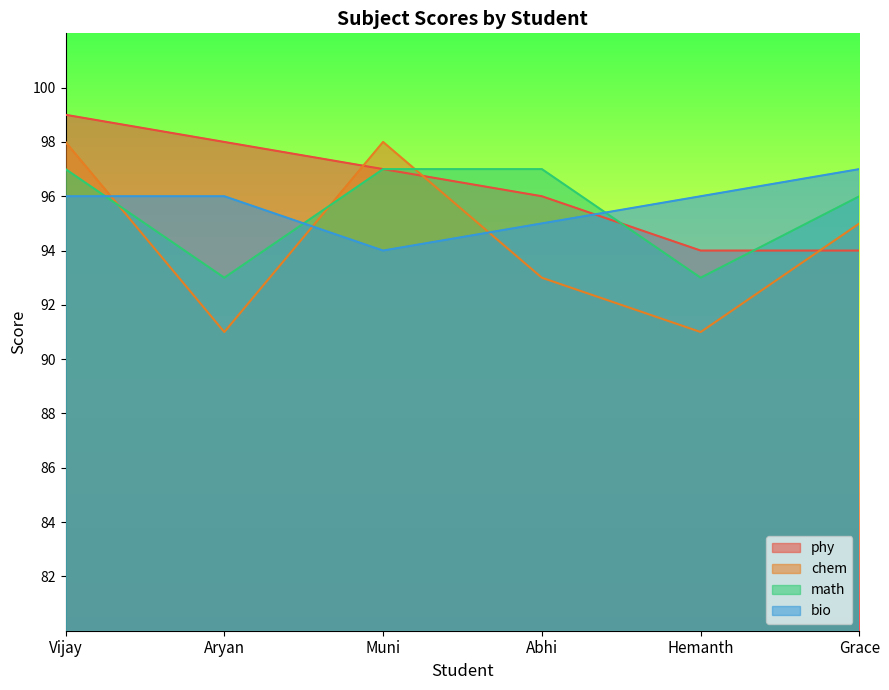

What is the greatest value displayed?

99